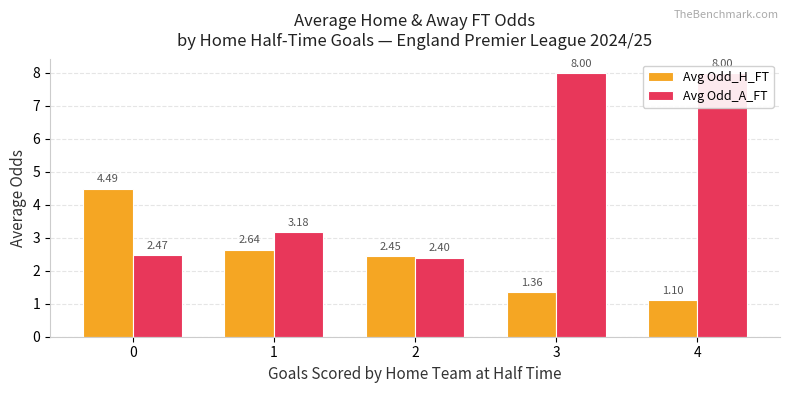

Reading left to right, what are all the values shown in this chart?

Avg Odd_H_FT: 0=4.5	1=2.6	2=2.5	3=1.4	4=1.1
Avg Odd_A_FT: 0=2.5	1=3.2	2=2.4	3=8.0	4=8.0